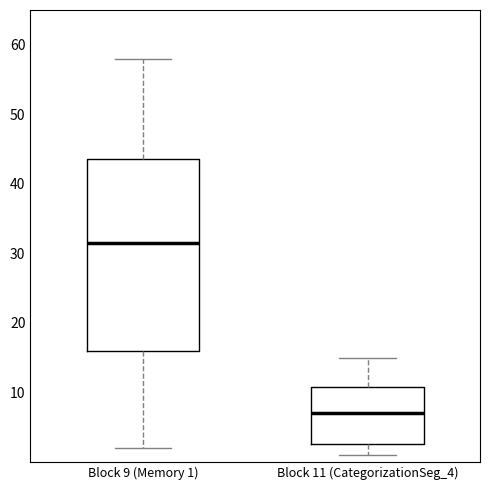

Which box has the lowest median line?

Block 11 (CategorizationSeg_4)